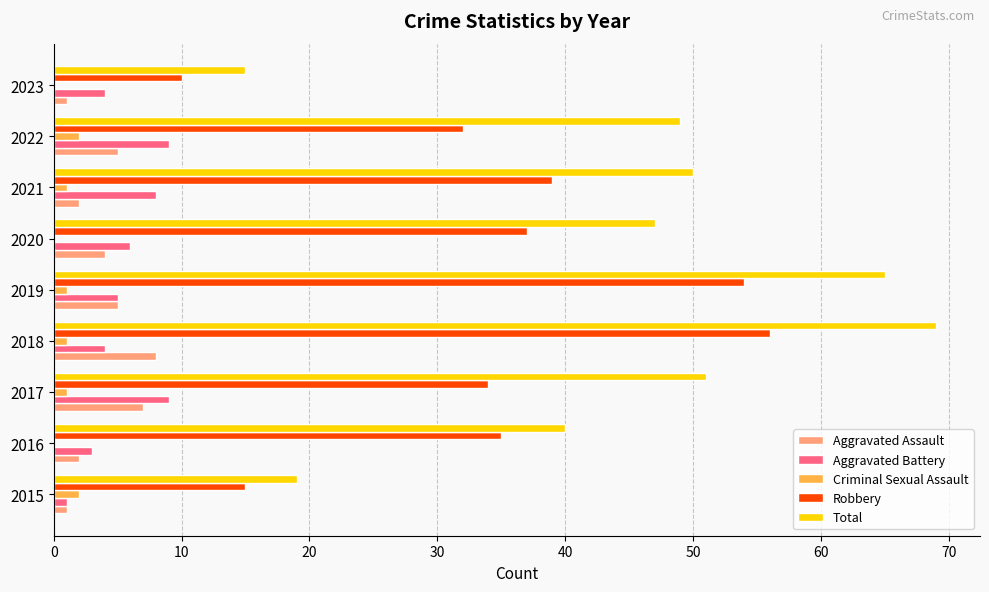

True or false: Aggravated Assault has a value of 1 at 2015.

True